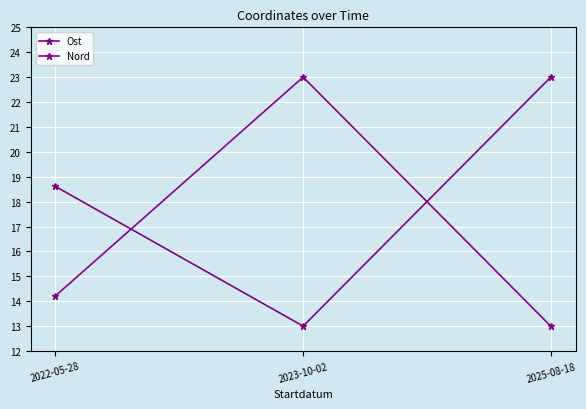

What is the difference between the Ost values at 2025-08-18 and 2023-10-02?

10.0